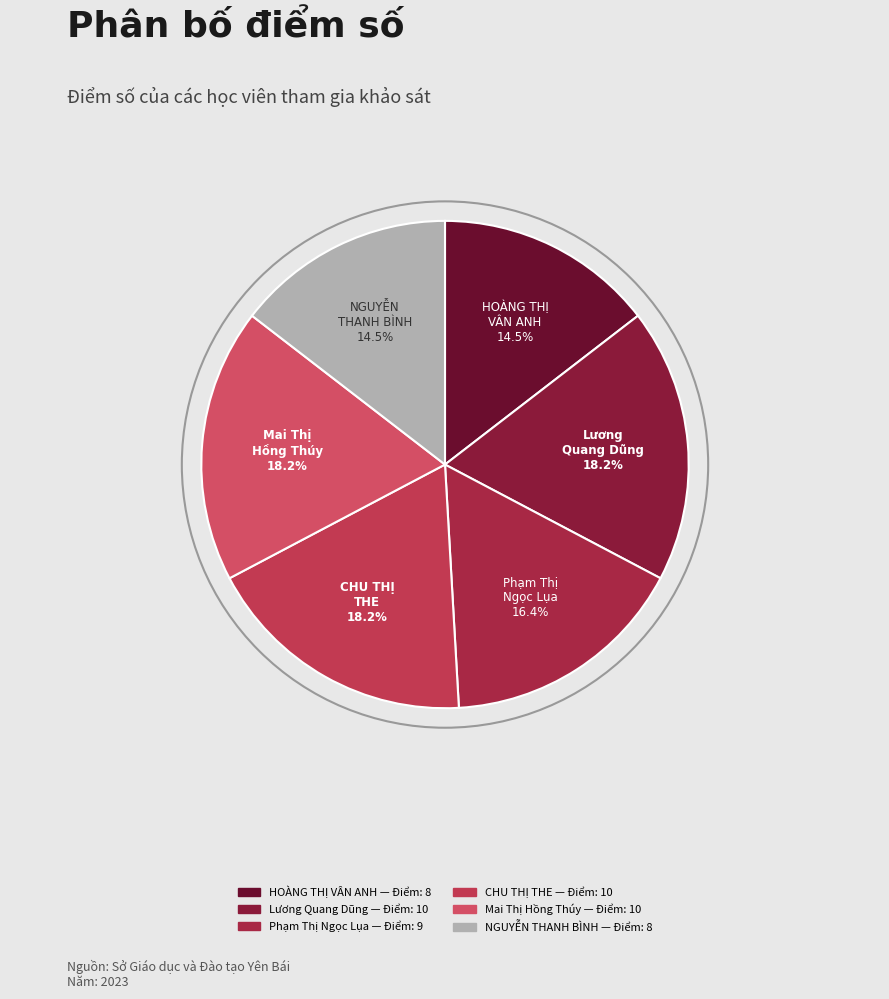

To the nearest percent, what percentage of the pie is Mai Thị Hồng Thúy?

18%